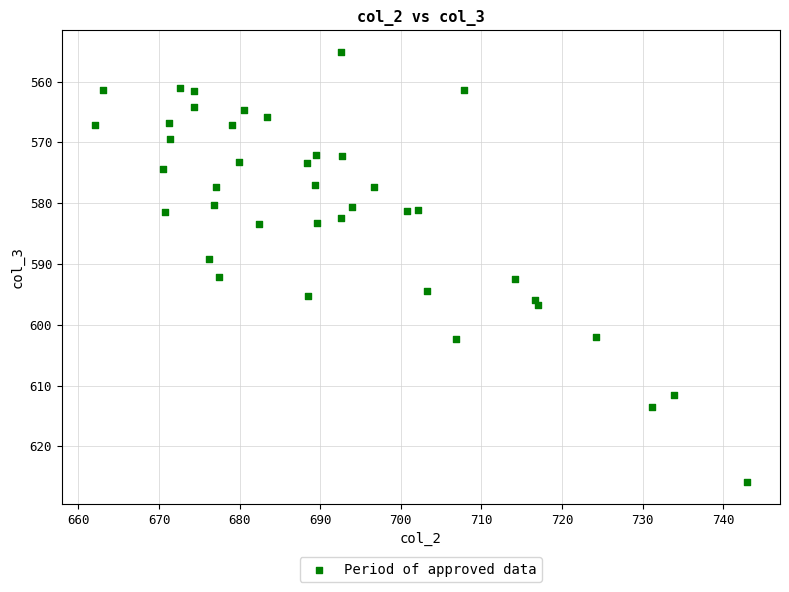

What is the range of Y values (max minus min)?

70.8